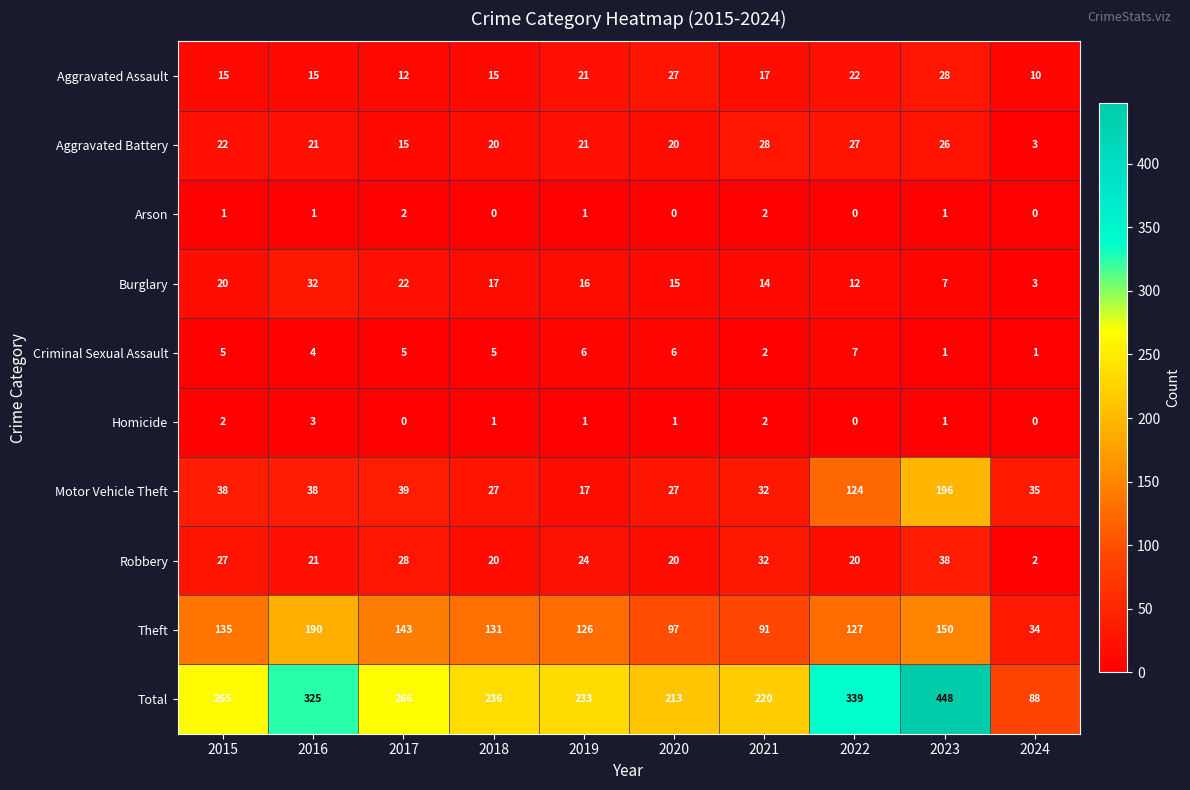

What is the difference between the maximum and minimum values in the Robbery series?

36